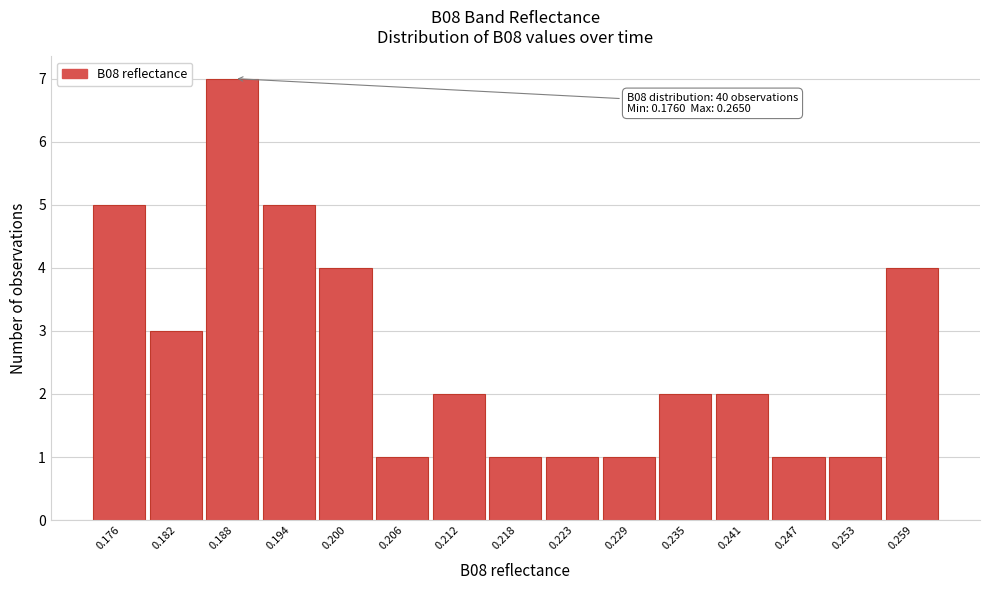

Reading left to right, what are all the values shown in this chart?

5	3	7	5	4	1	2	1	1	1	2	2	1	1	4